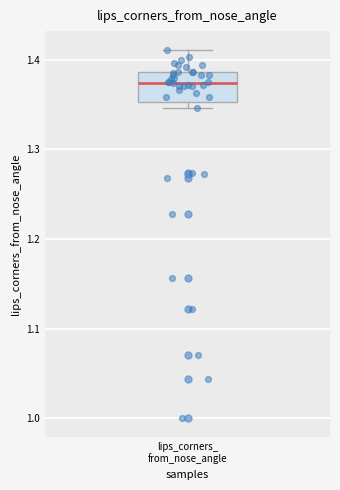

Transcribe this box plot: give where the median line is, the range the box spans, and where the two whiskers end, as read against the y-axis. The values are not printed on the chart, so give them approximately, as read against the axis.

median 1.37, box 1.35 to 1.39, whiskers 1.35 (just below the box's lower edge) to 1.41